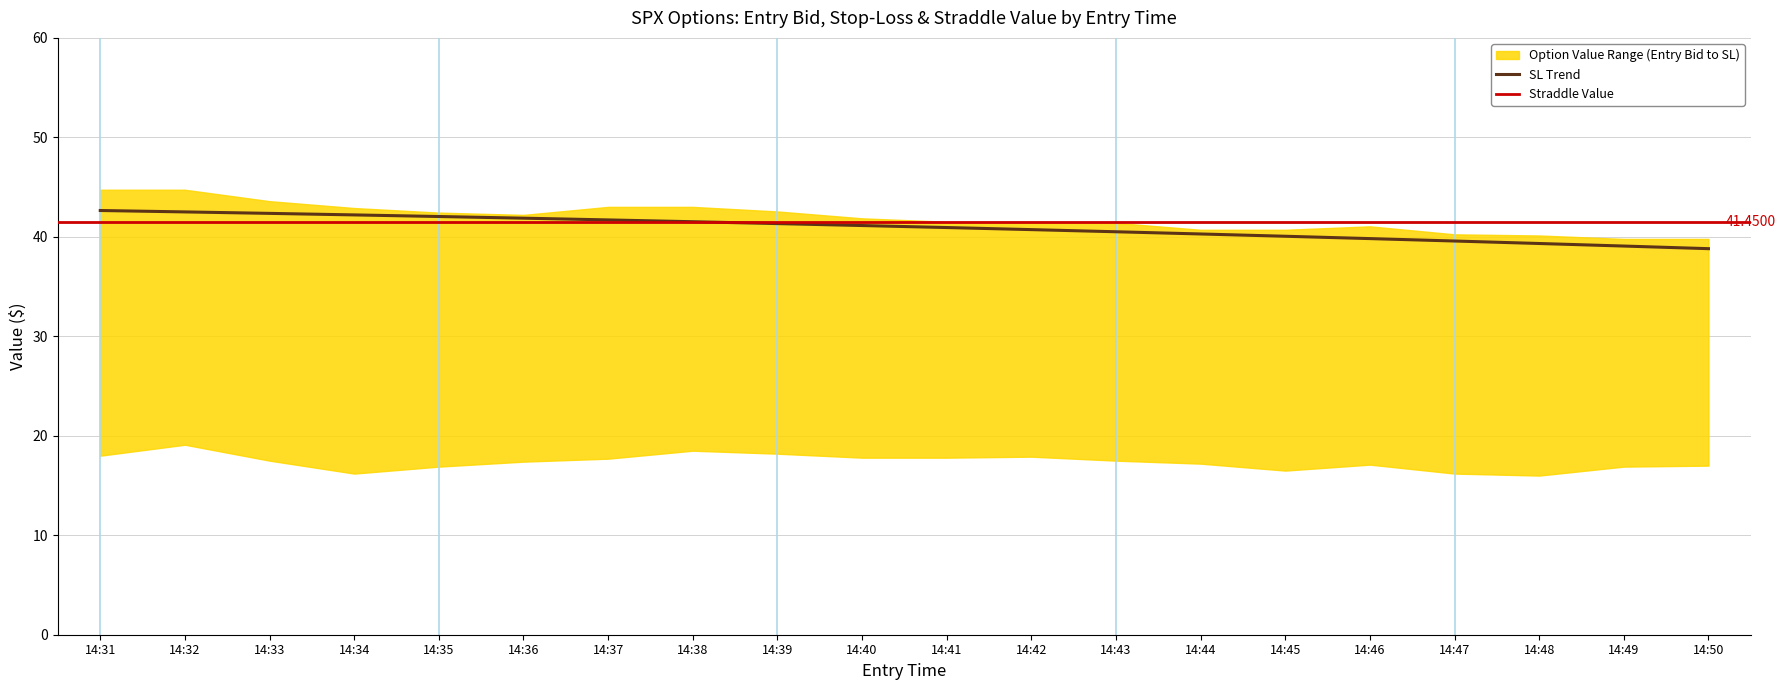

True or false: straddle_value has more than 1 interior local peaks.

False